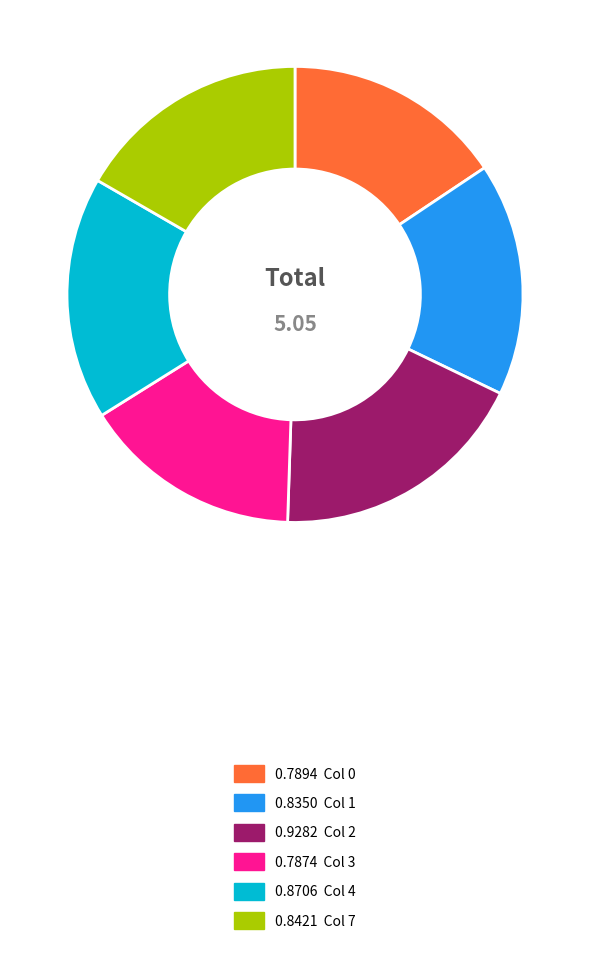

Is there a majority slice in this chart?

No